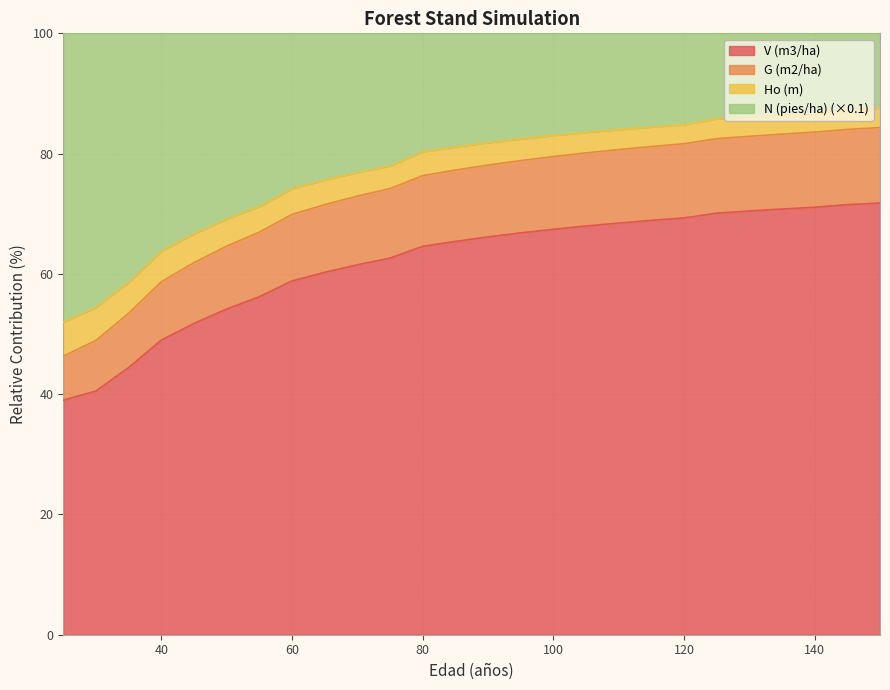

True or false: Ho (m) and G (m2/ha) cross at least once.

False